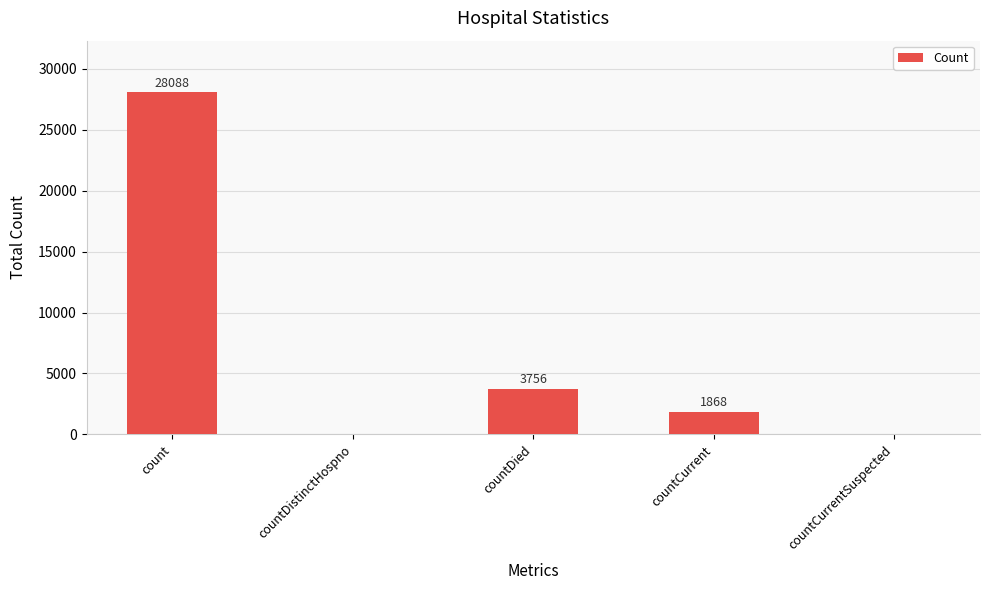

How many distinct data groups are displayed?

1